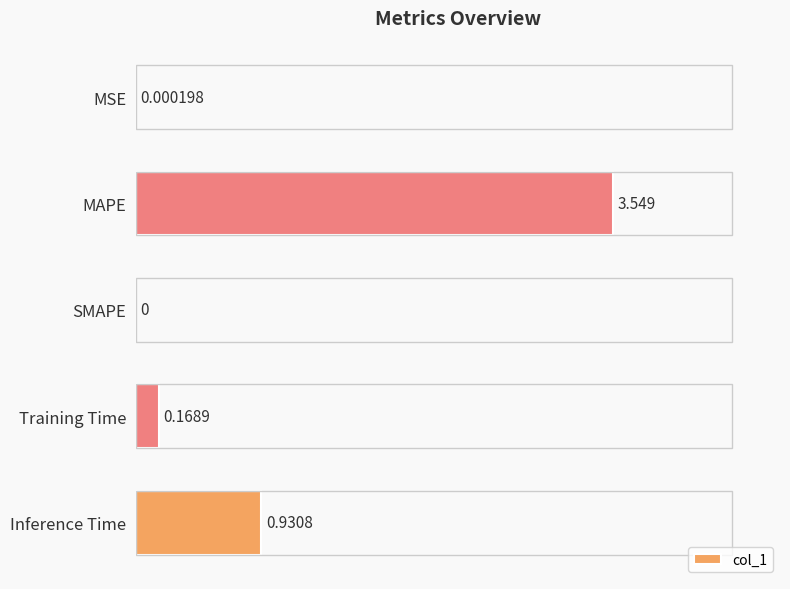

Which label corresponds to the largest value in the chart?

MAPE